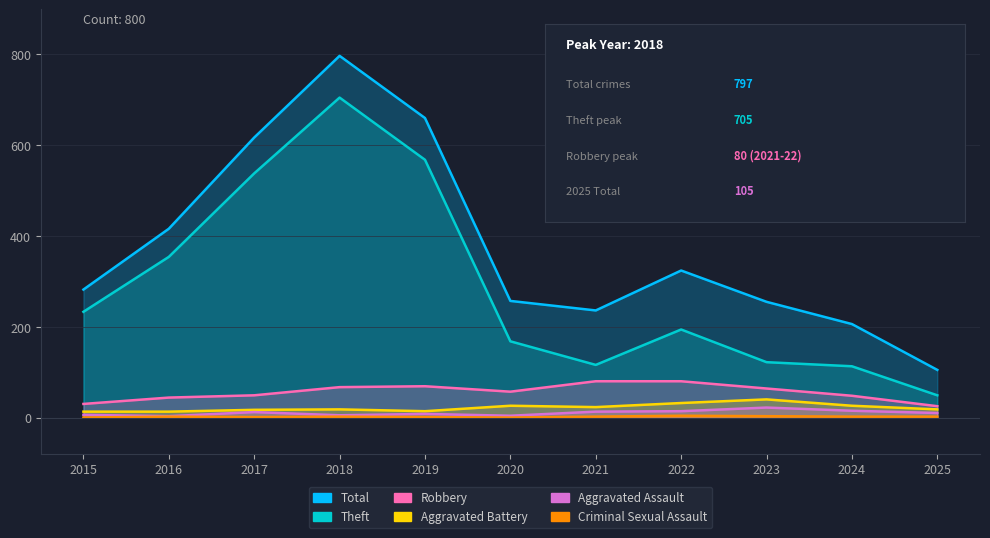

True or false: Aggravated Battery and Aggravated Assault intersect in this chart.

False